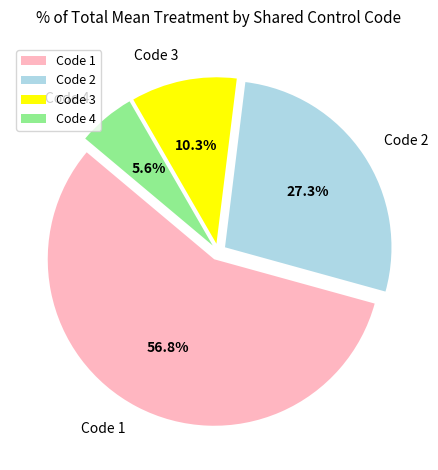

Rank the categories by value from highest to lowest.

Code 1, Code 2, Code 3, Code 4